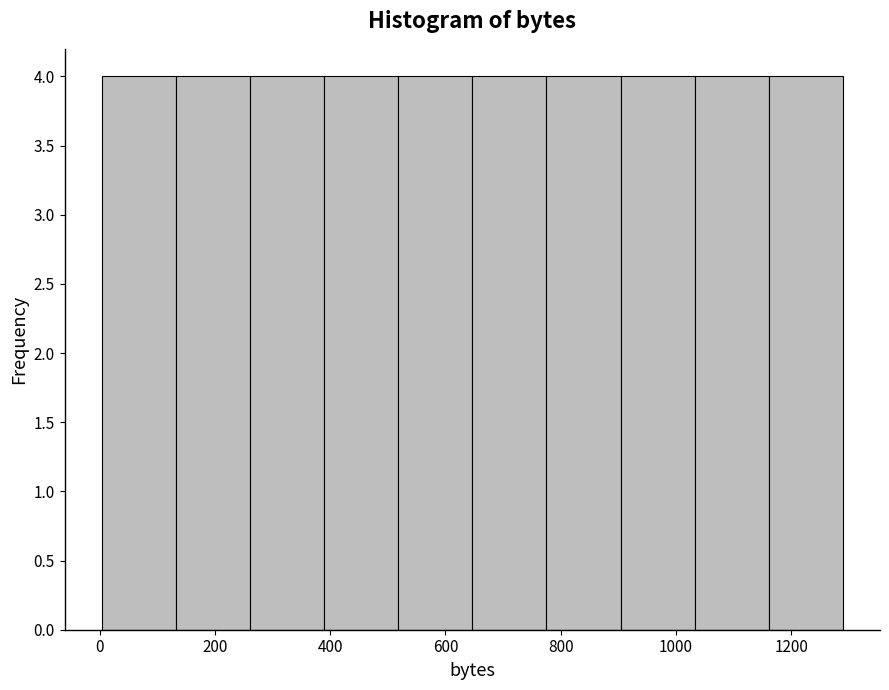

Reading left to right, list every bar in this chart as the range it spans on the x-axis followed by its height. Neither the bar edges nor the heights are printed on the chart, so give them approximately, as read against the axes.

0 to 140: 4
140 to 260: 4
260 to 380: 4
380 to 520: 4
520 to 640: 4
640 to 780: 4
780 to 900: 4
900 to 1040: 4
1040 to 1160: 4
1160 to 1300: 4